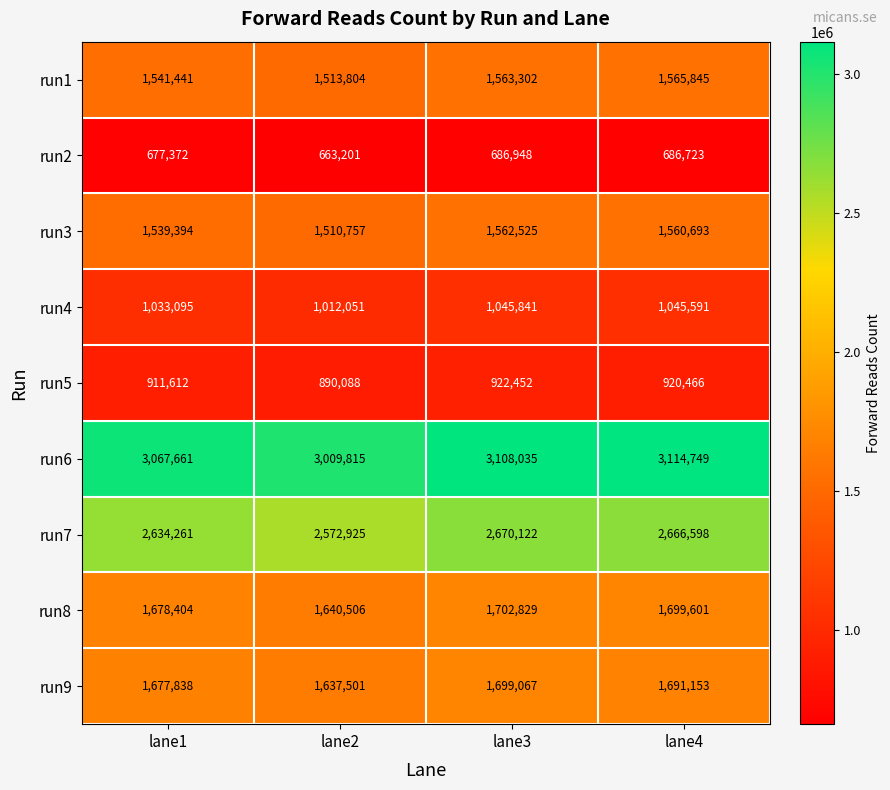

Rank the series at lane3 from lowest to highest value.

run2, run5, run4, run3, run1, run9, run8, run7, run6